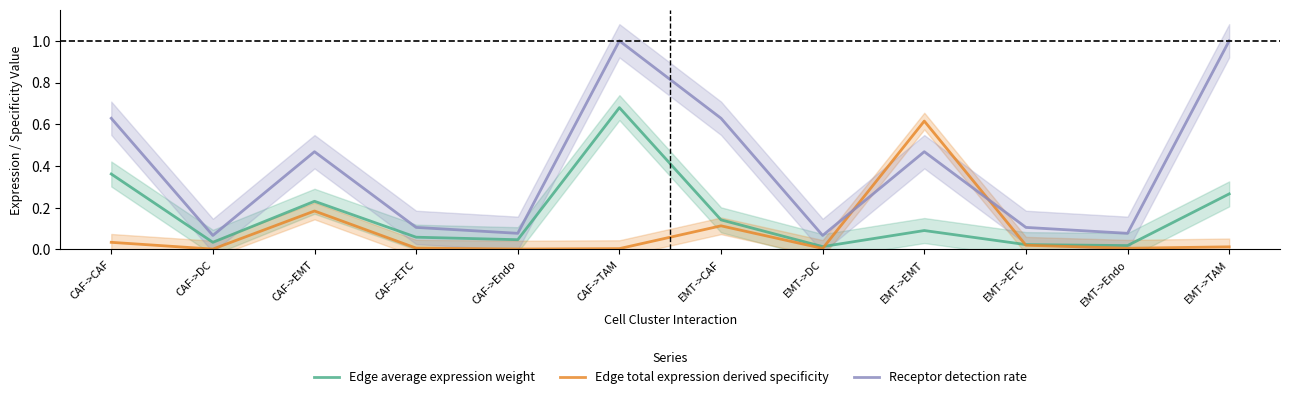

What is the lowest value of the Receptor detection rate series?

0.1